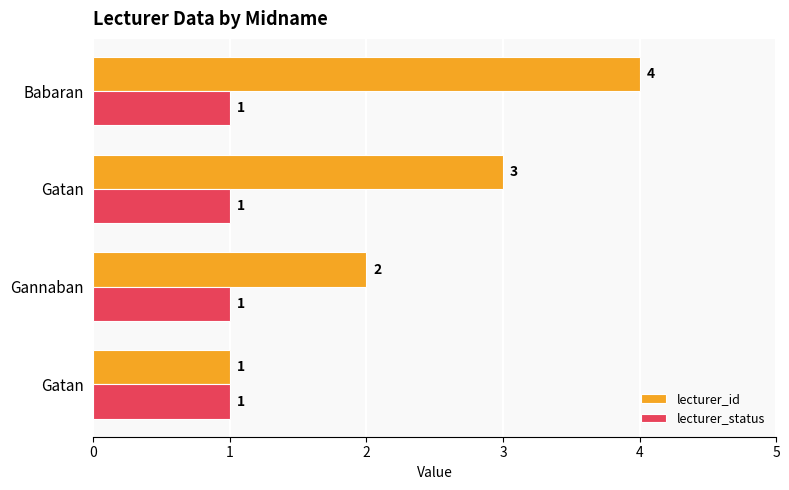

What are all the series names shown in the legend?

lecturer_id, lecturer_status